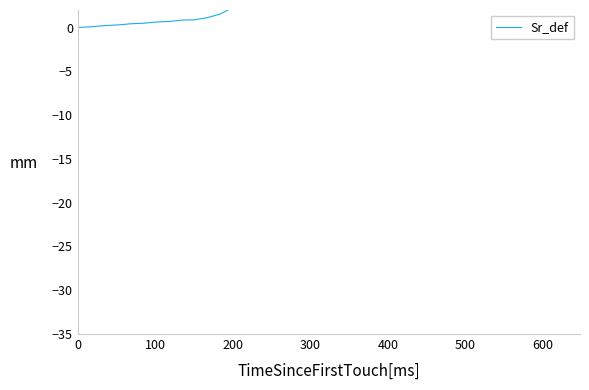

Does the chart display data point markers on the line(s)?

No